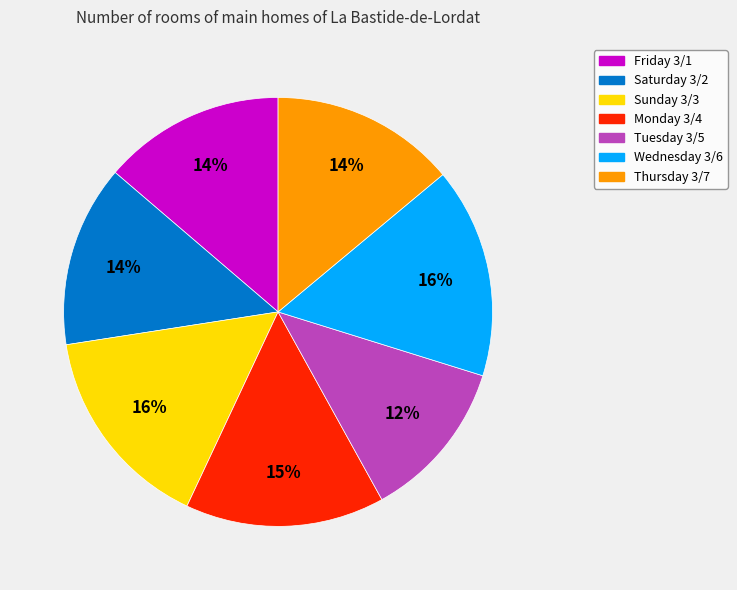

Which category has the smallest portion of the pie?

Tuesday 3/5